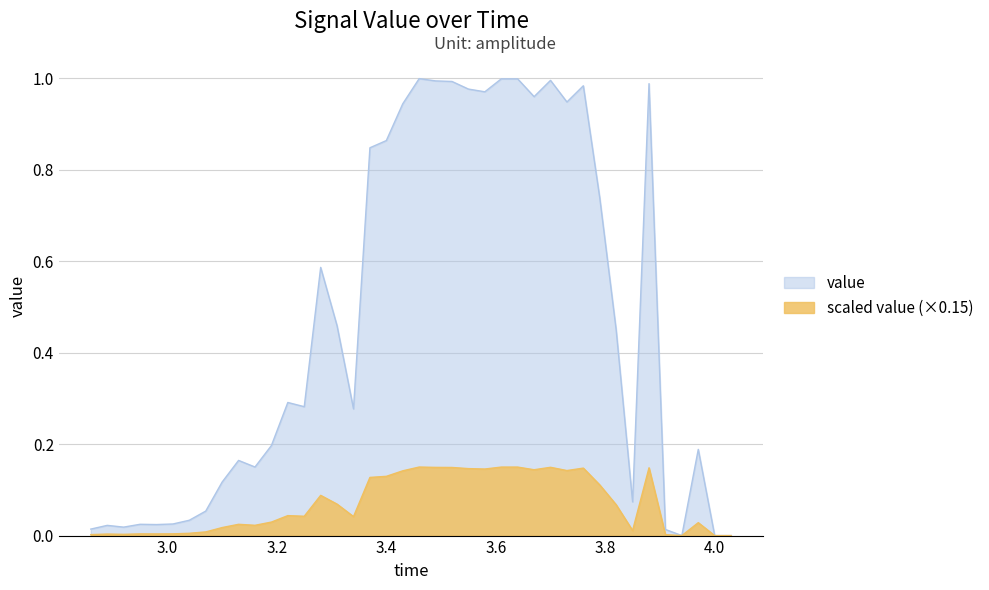

True or false: the data shows 0.0 at 3.9100000000000006.

False